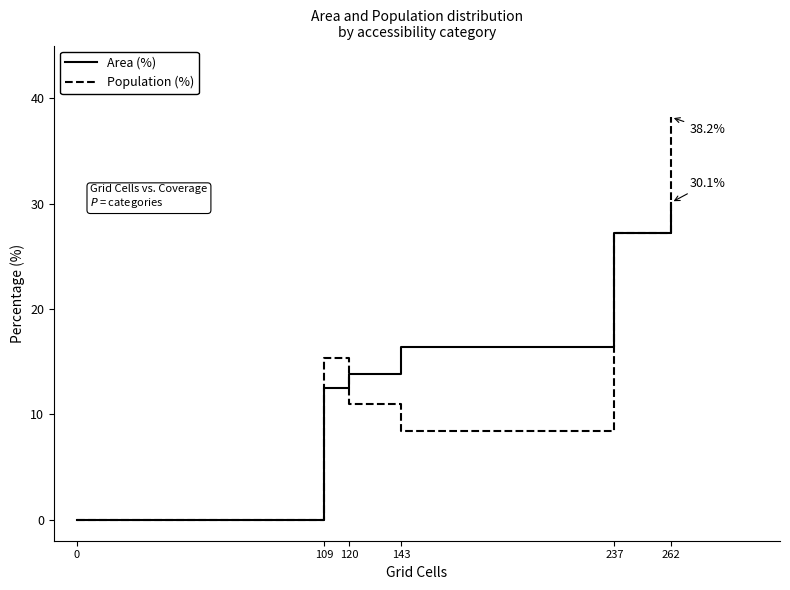

Rank the series by their maximum value, from lowest to highest.

Area (%), Population (%)